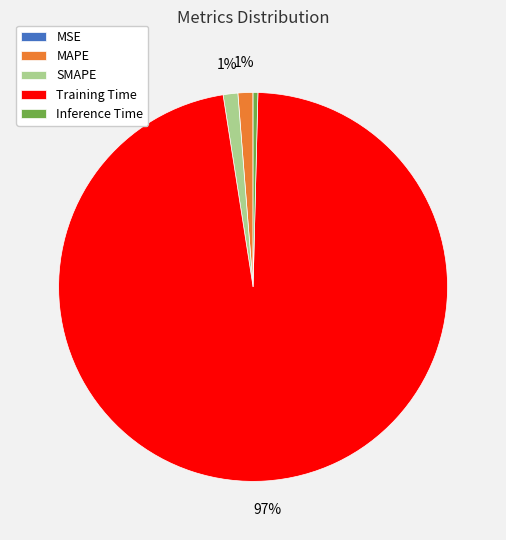

What is the majority slice?

Training Time